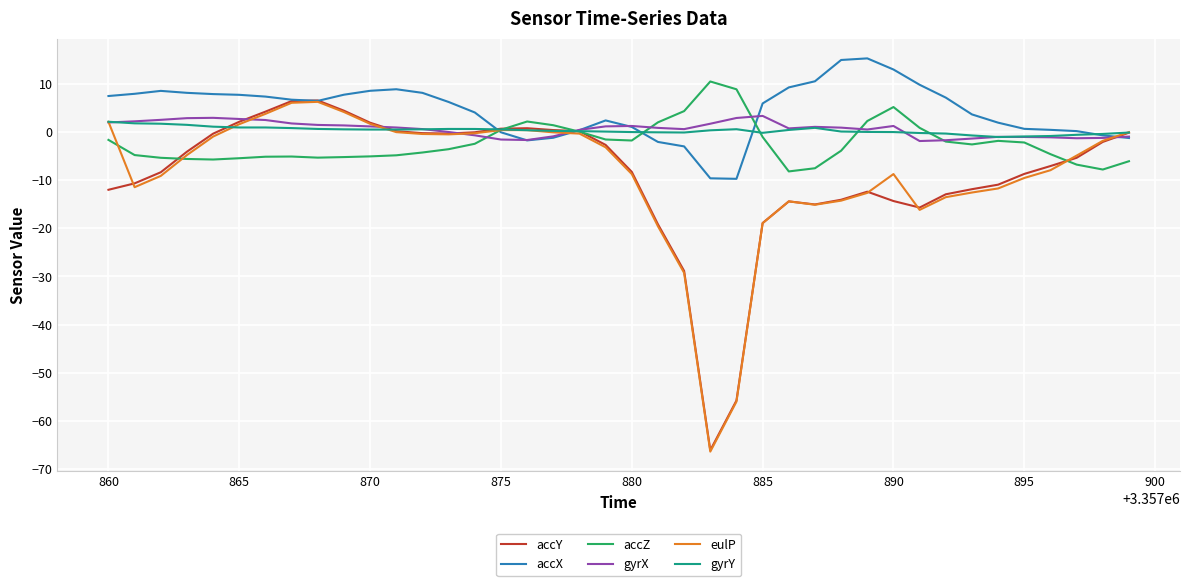

What is the highest value of the gyrY series?

2.1